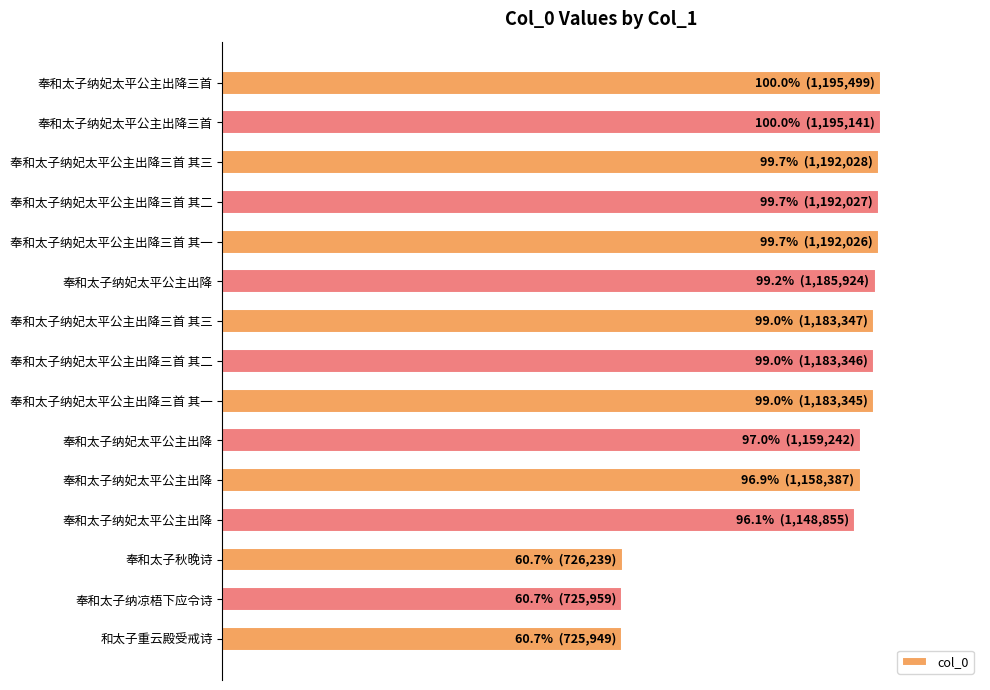

Are the bars grouped side by side (vs. stacked)?

No